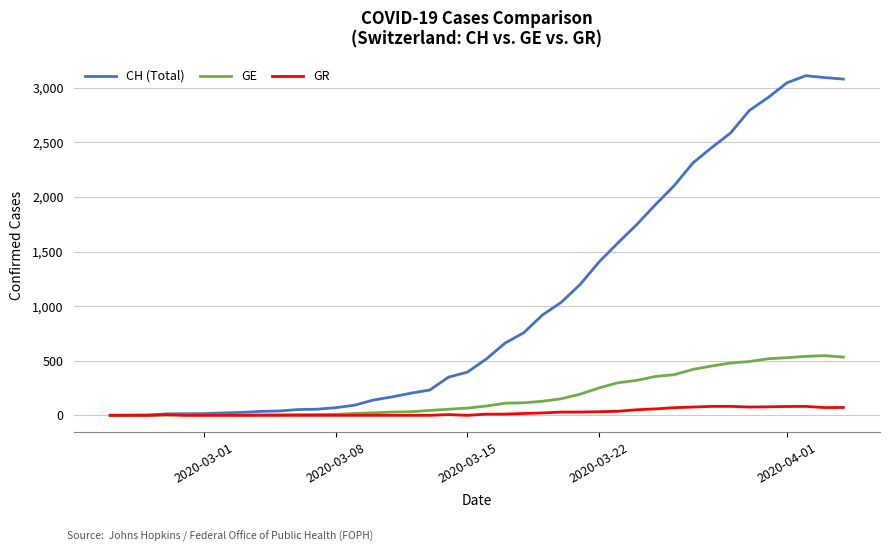

What is the average value of the GR series?

27